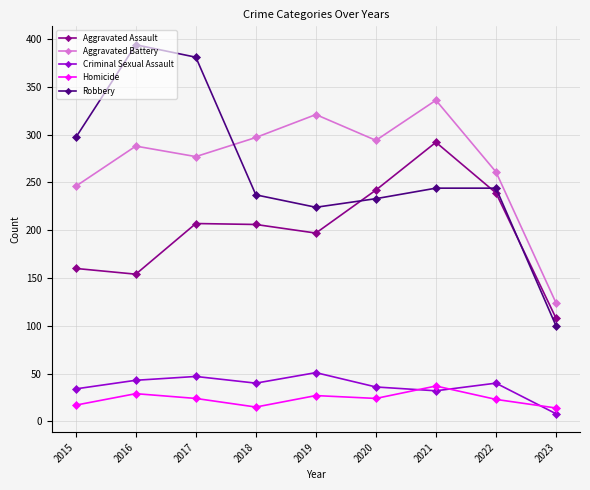

True or false: Robbery and Homicide intersect in this chart.

False